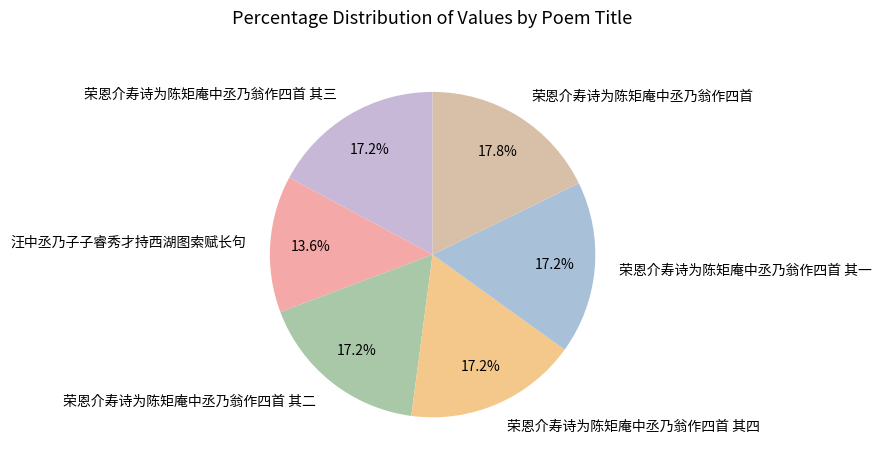

Does 荣恩介寿诗为陈矩庵中丞乃翁作四首 其三 represent more than half of the total?

No